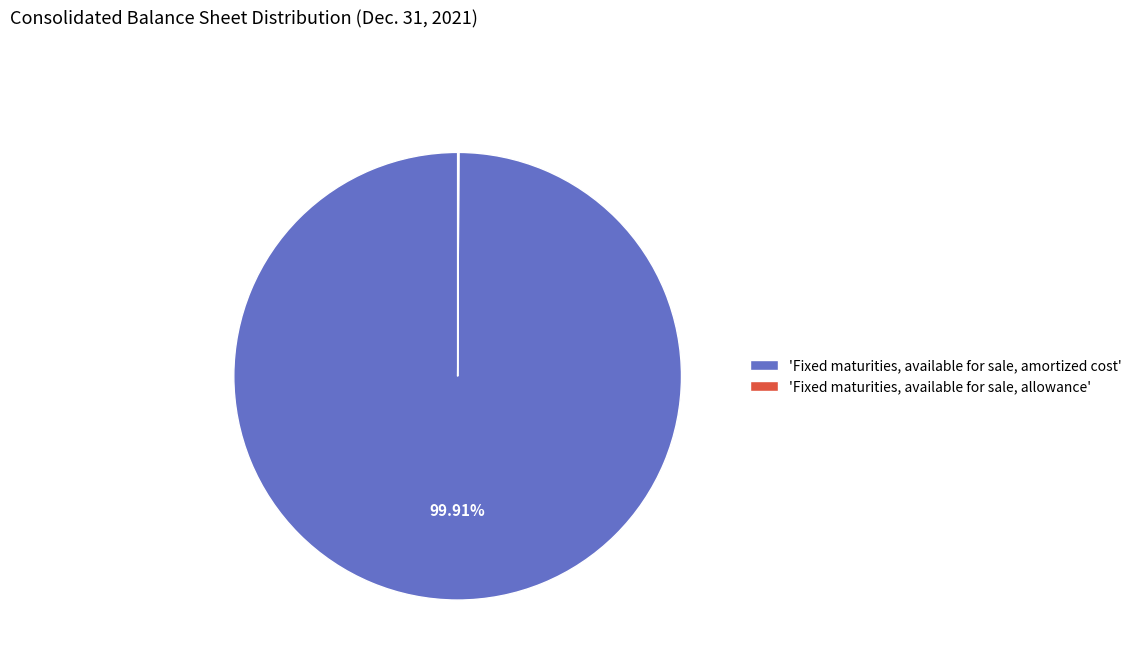

What is the largest slice in the pie chart?

'Fixed maturities, available for sale, amortized cost'